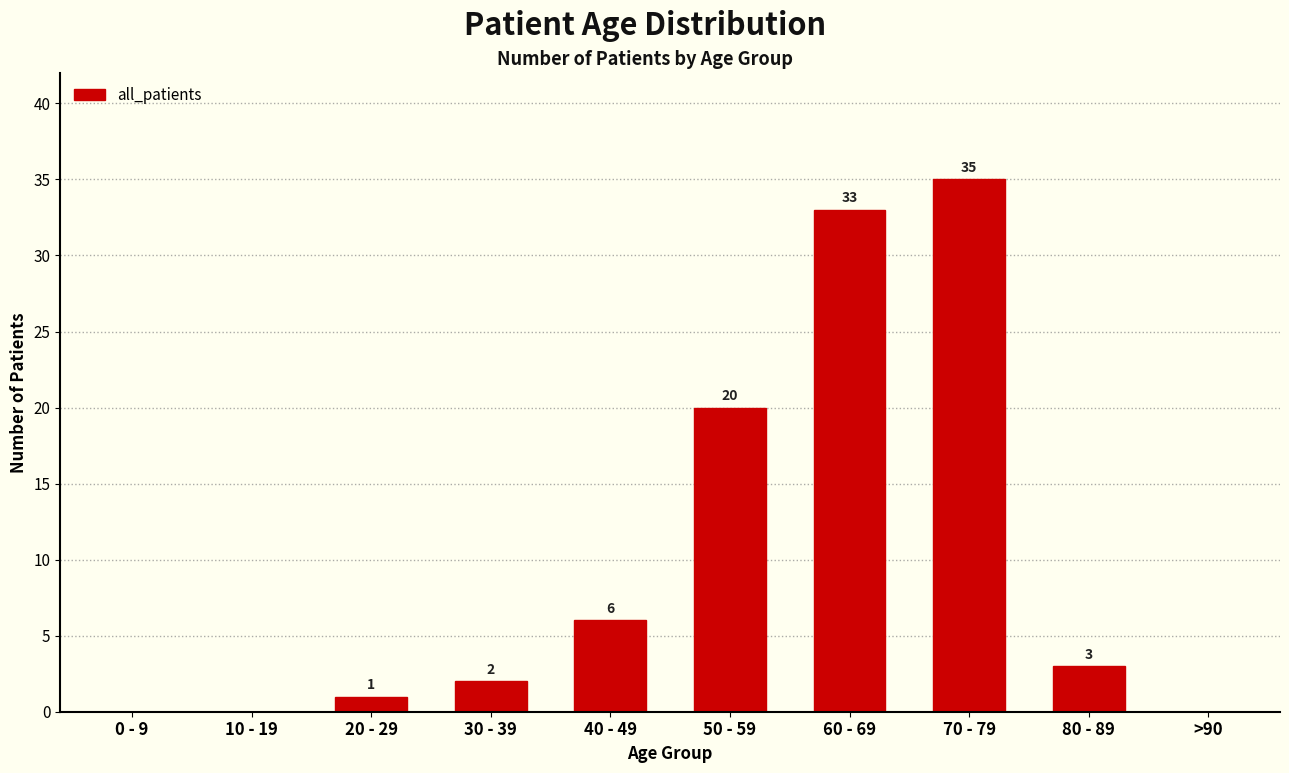

Reading right to left, extract all data points from this chart.

0	3	35	33	20	6	2	1	0	0